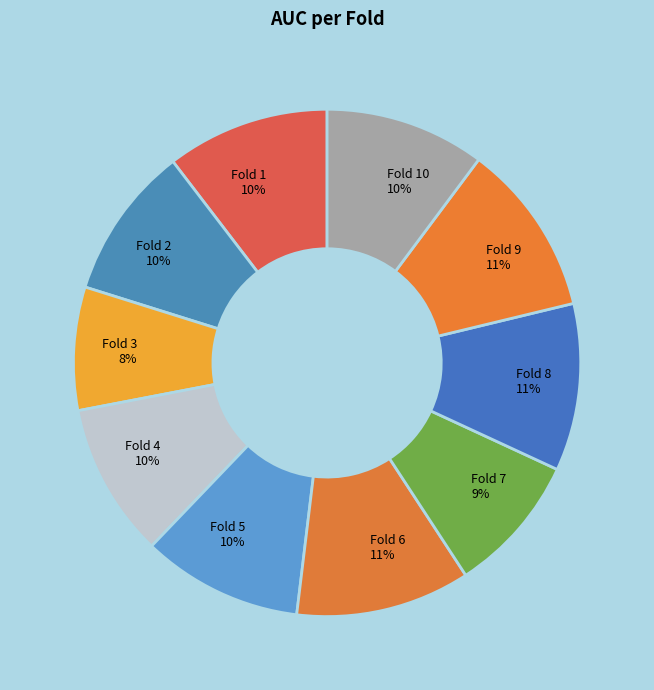

Does Fold 10 account for over 50% of the chart?

No